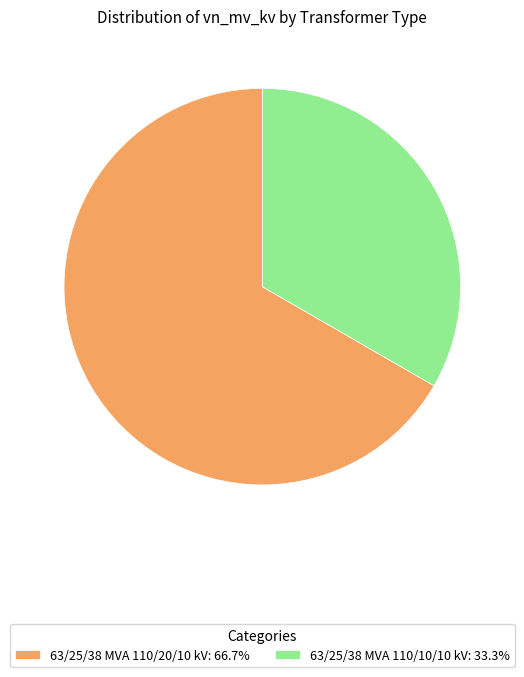

Do 63/25/38 MVA 110/10/10 kV: 33.3% and 63/25/38 MVA 110/20/10 kV: 66.7% together represent more than half of the pie?

Yes